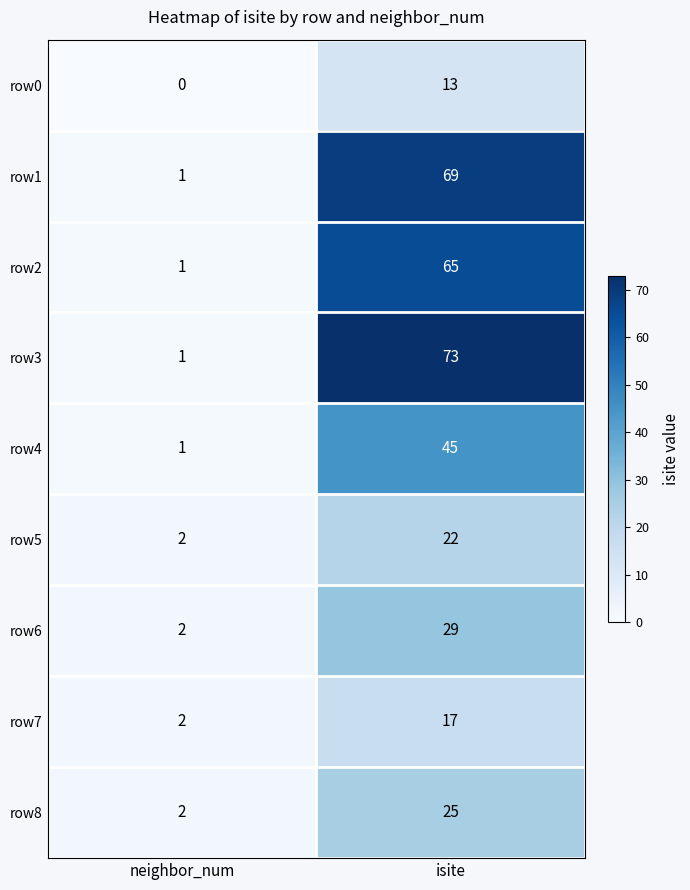

Which series has the largest range (max minus min)?

row3